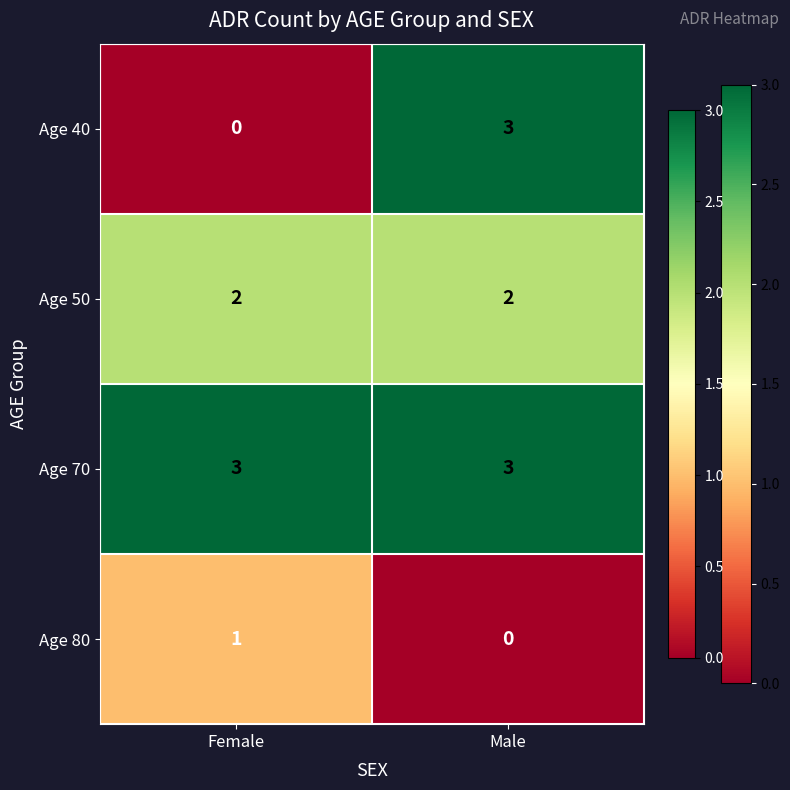

At which category is the sum across all series the highest?

Male